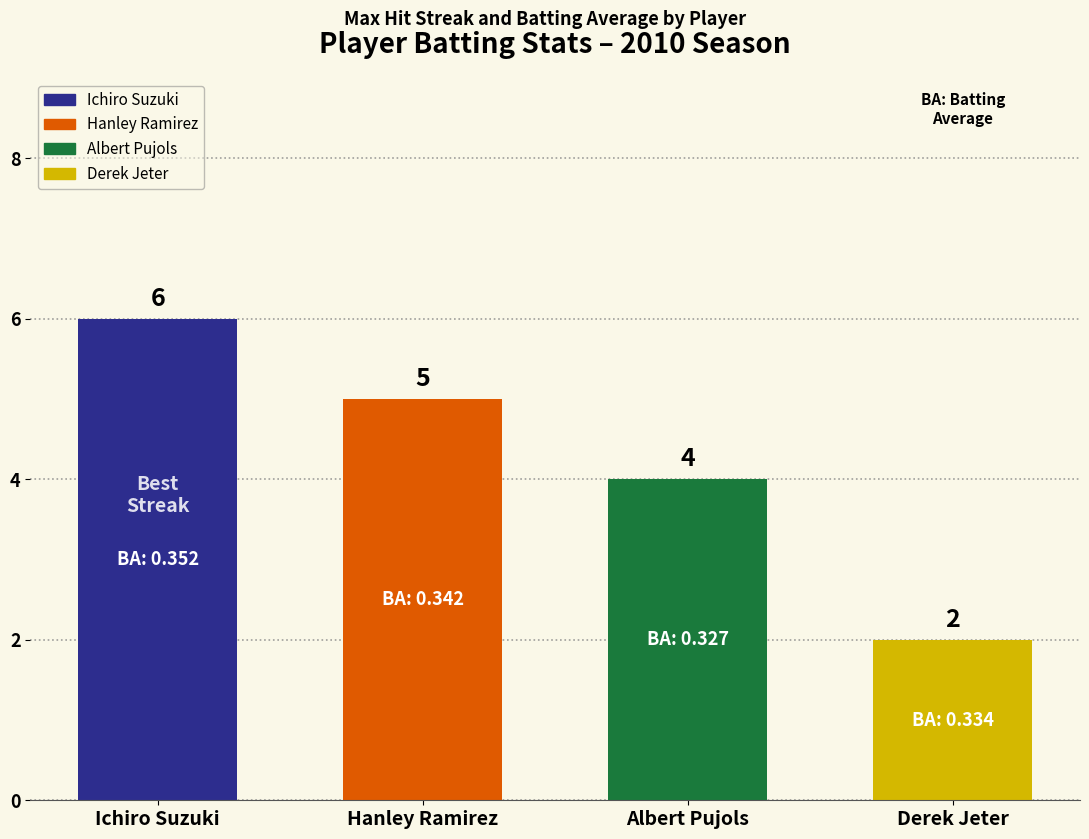

Reading left to right, list all the values displayed in this chart.

6	5	4	2